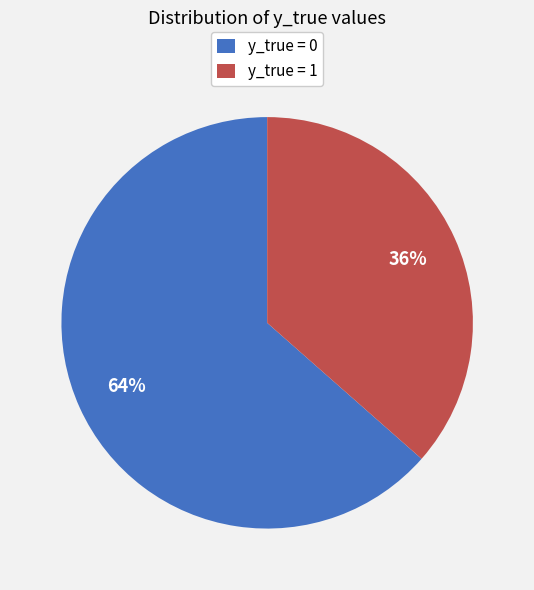

Between y_true = 0 and y_true = 1, which is larger?

y_true = 0